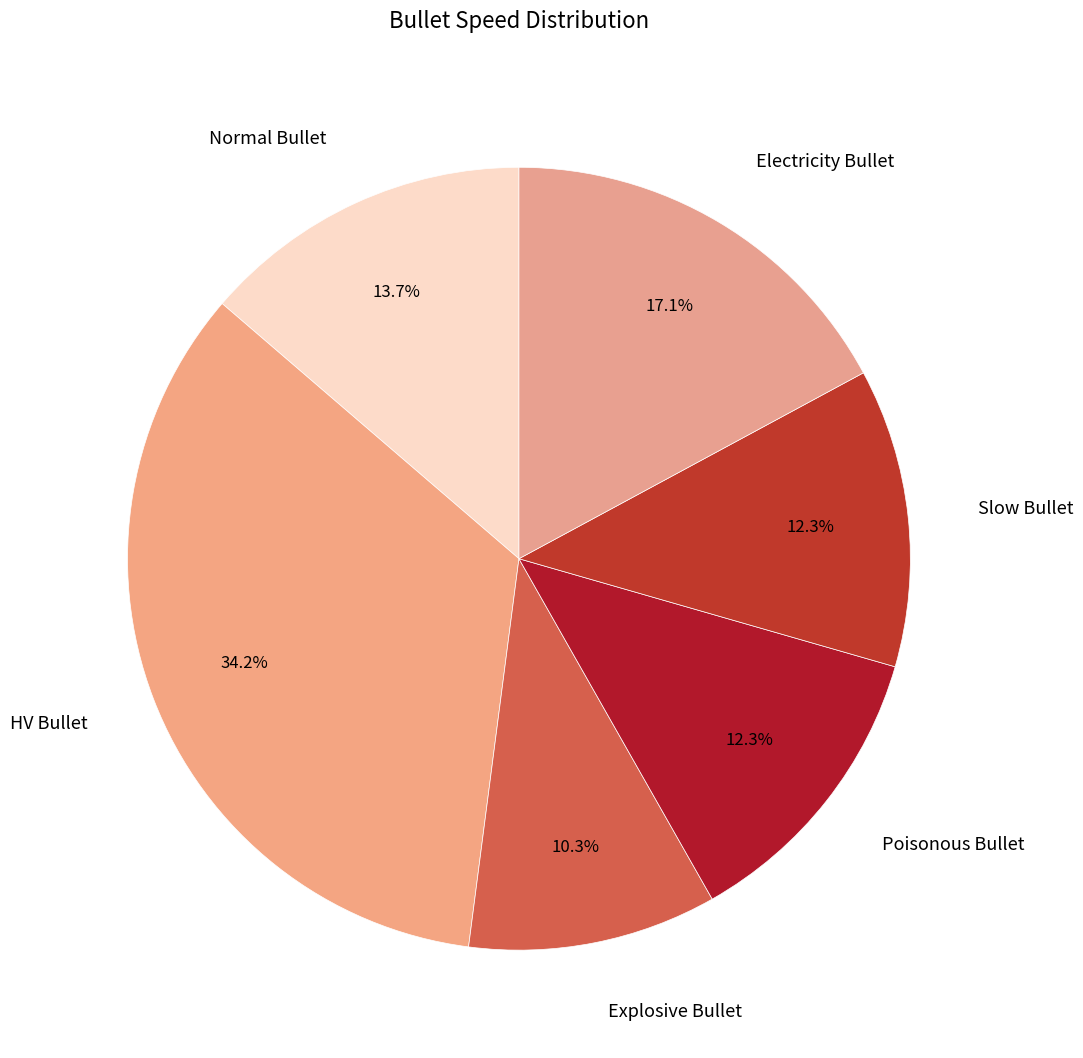

Combined, what portion of the pie is Electricity Bullet and HV Bullet?

51.4%